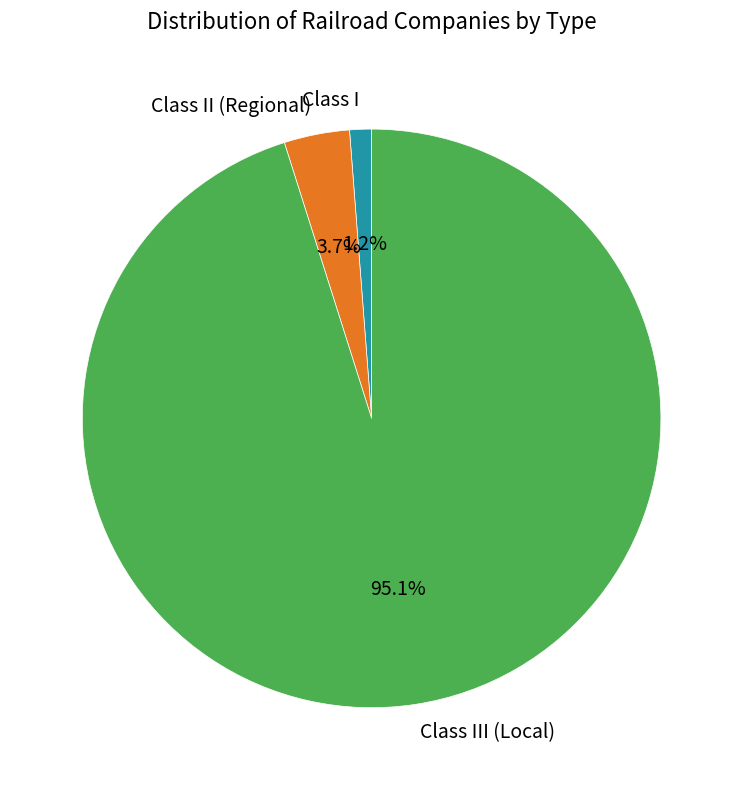

How many segments does this pie chart have?

3